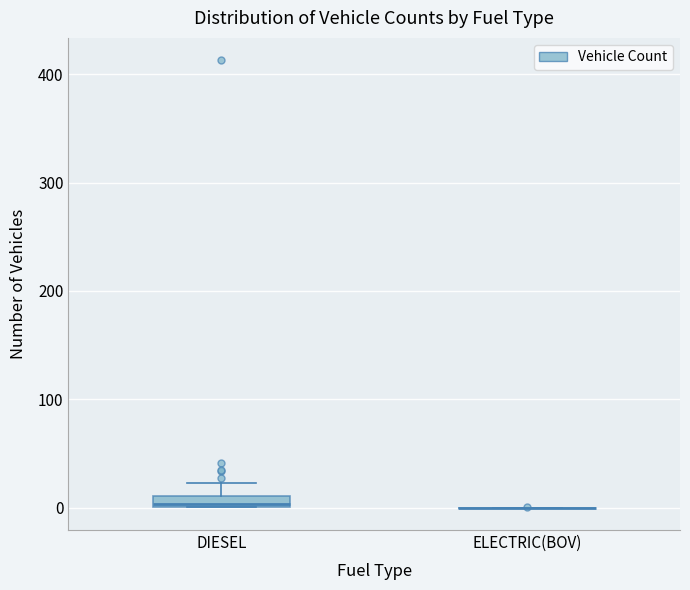

Comparing the boxes themselves (not the whiskers), which one is the tallest?

DIESEL